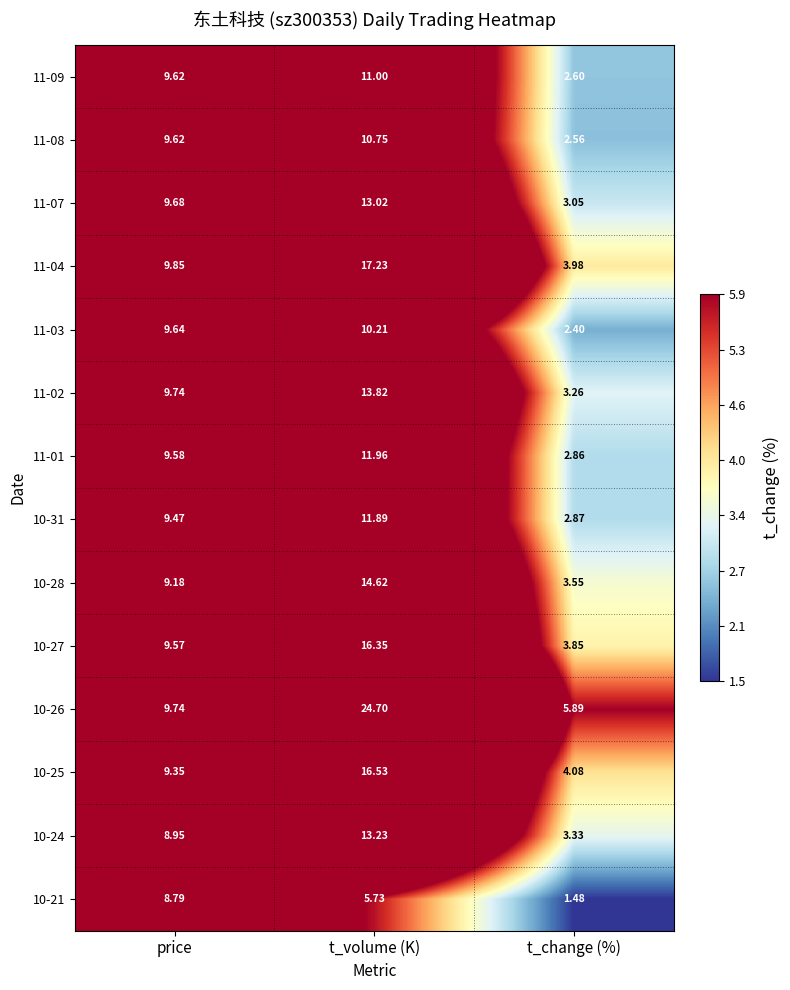

Where is 10-26 nearest to the value 15?

price